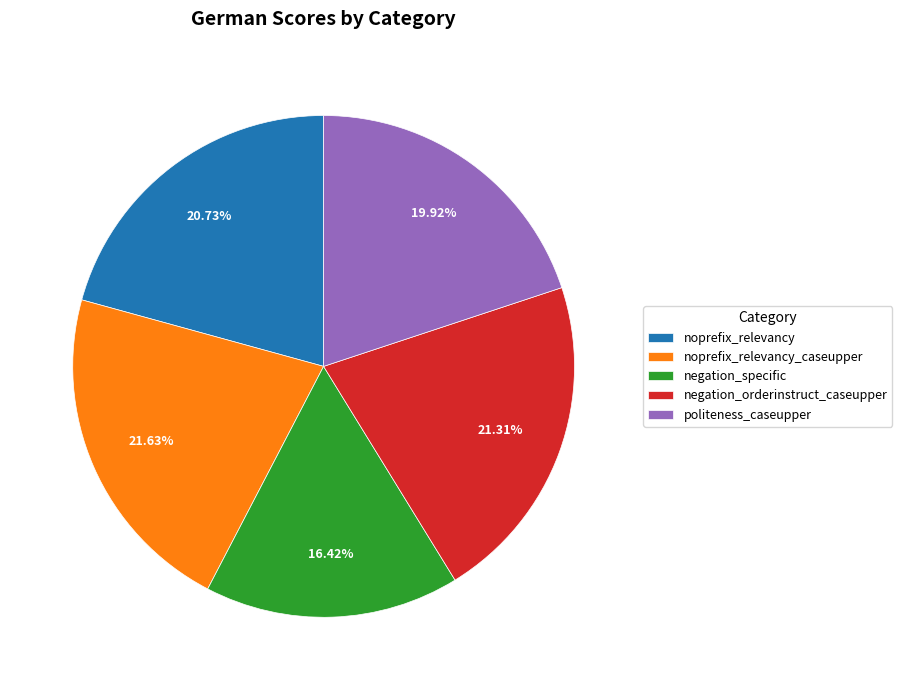

Is there a majority slice in this chart?

No